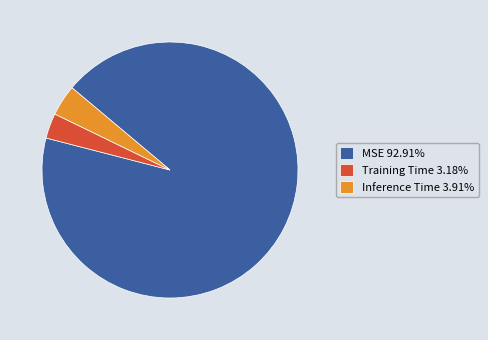

Is there a majority slice in this chart?

Yes